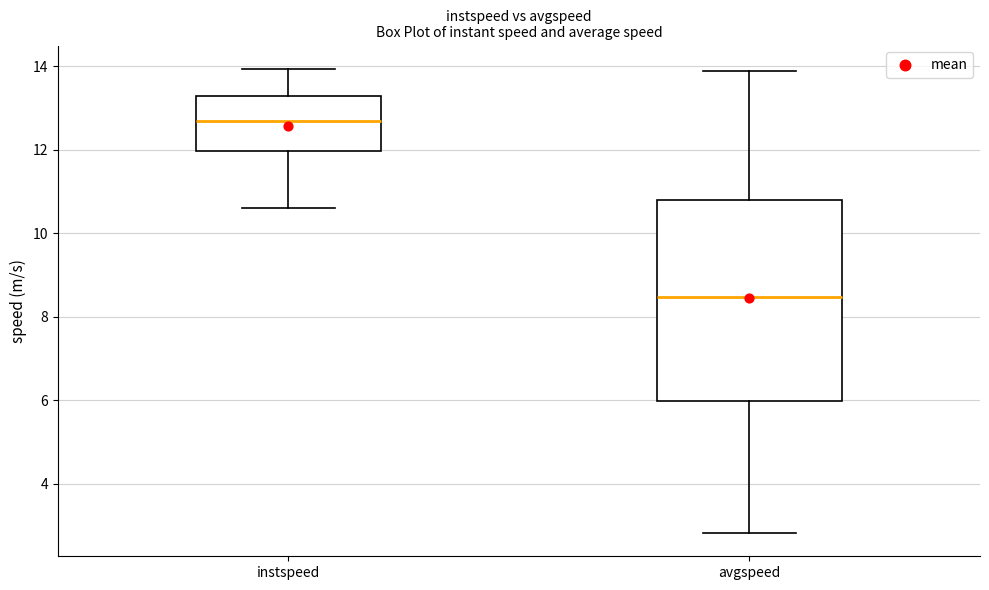

Comparing the boxes themselves (not the whiskers), which one is the tallest?

avgspeed